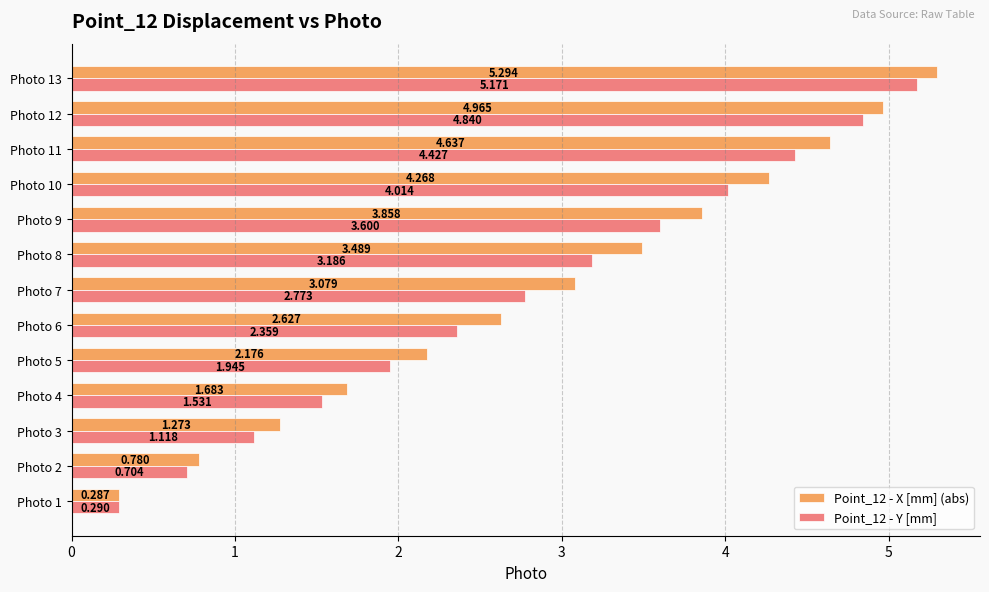

At how many categories does at least one series exceed 2?

9